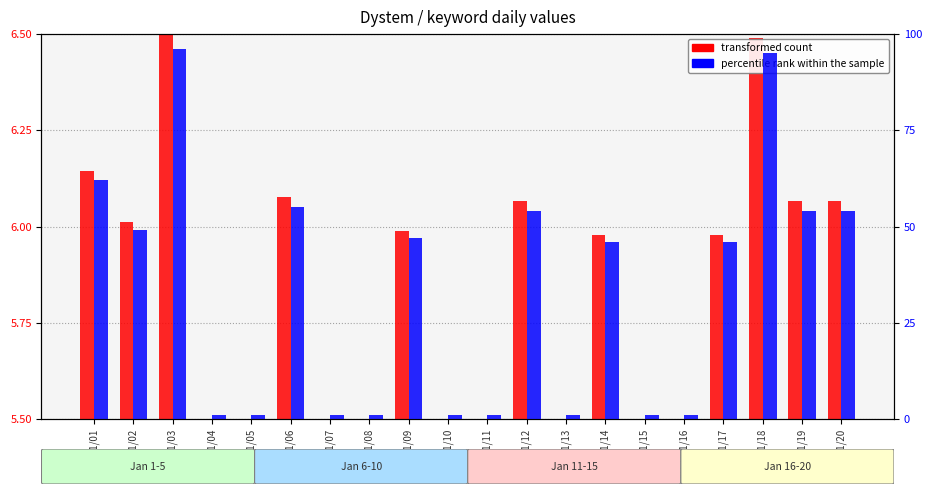

Which series has the largest total across all categories?

percentile rank within the sample